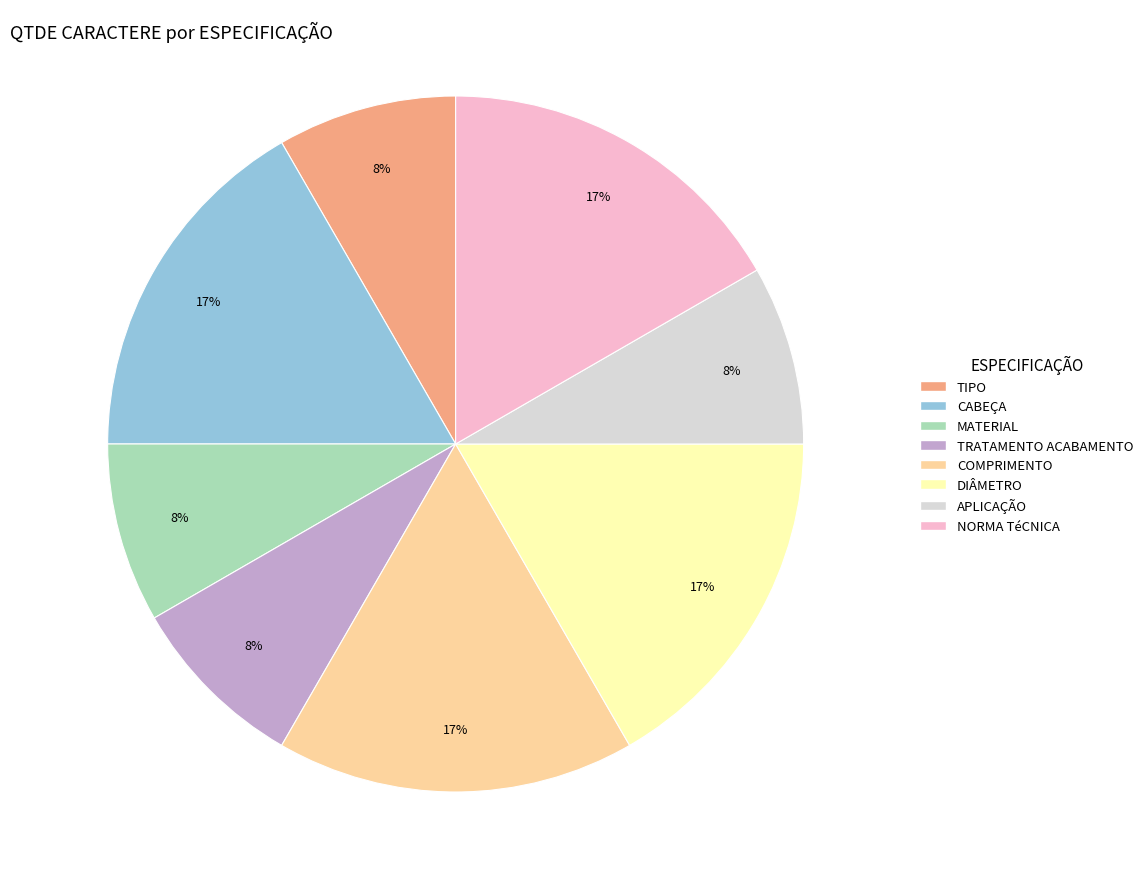

Is there a majority slice in this chart?

No